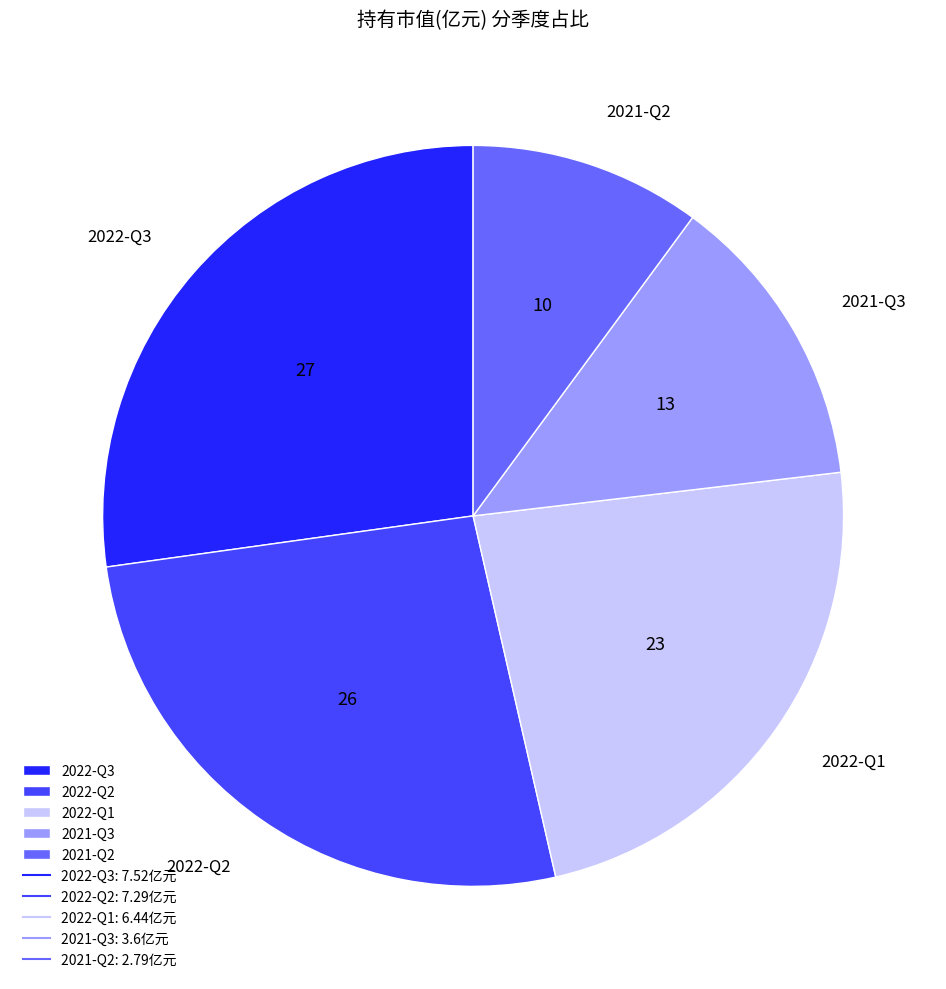

How many slices are in this pie chart?

5